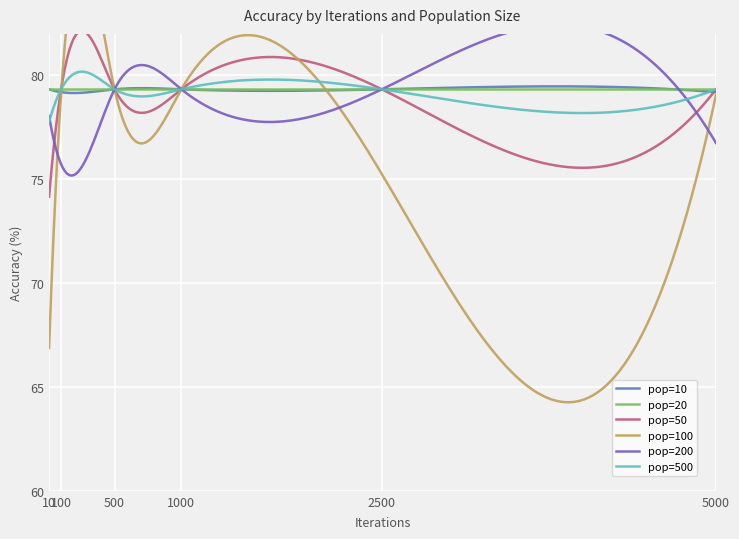

What is the minimum value for pop=50?

74.2